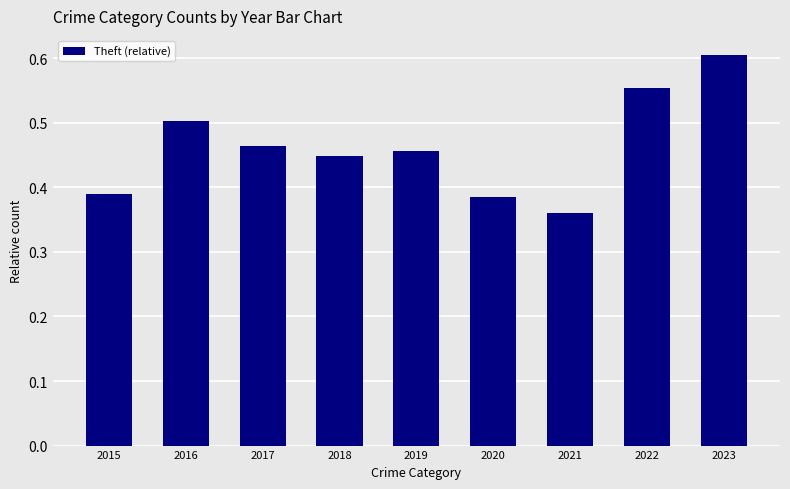

What is the difference between the maximum and minimum values?

0.2